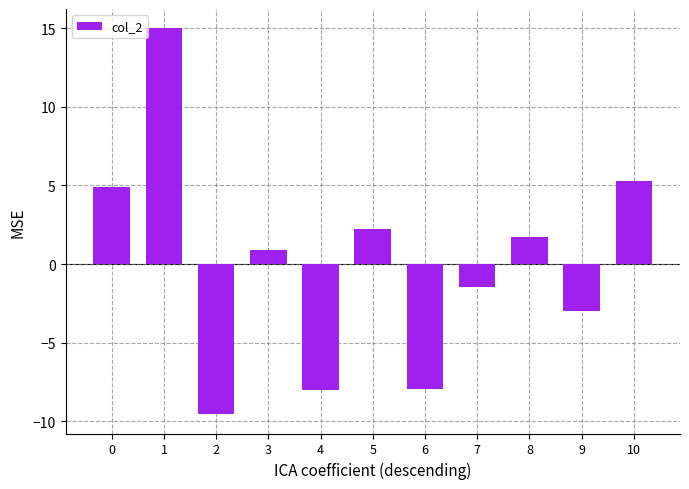

Reading right to left, list all the values displayed in this chart.

10=5.3	9=-3.0	8=1.7	7=-1.5	6=-8.0	5=2.2	4=-8.0	3=0.9	2=-9.6	1=15.0	0=4.9